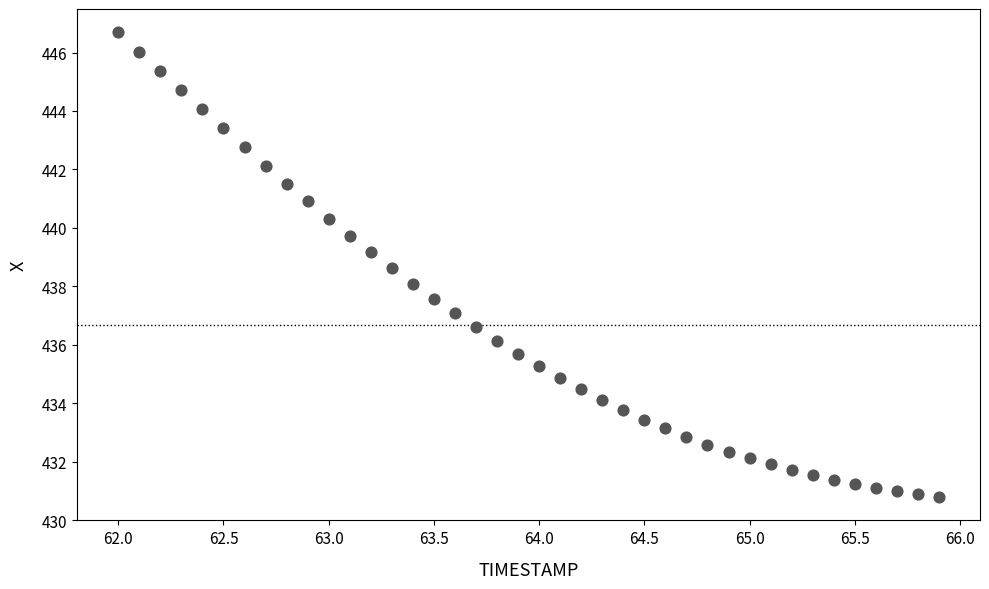

What is the range of Y values (max minus min)?

15.9